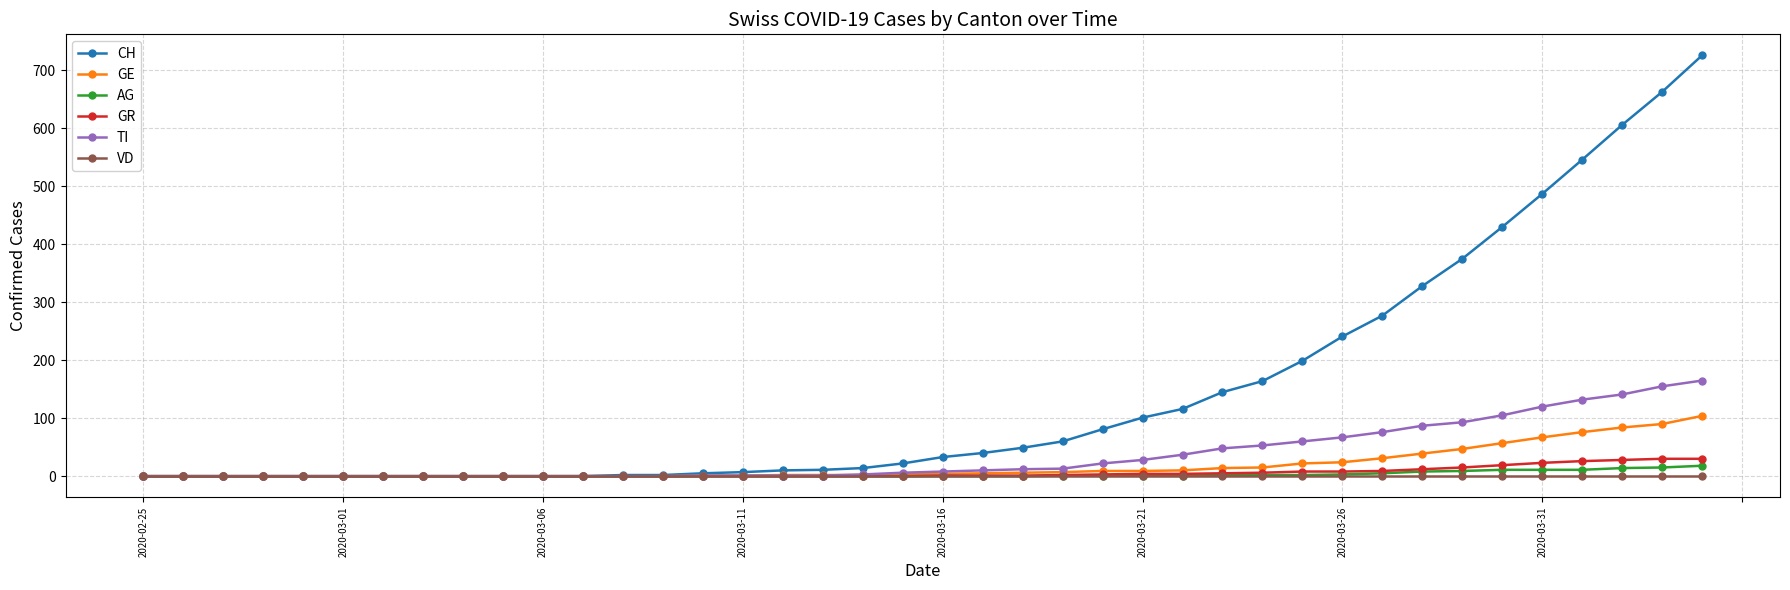

What is the maximum value for GR?

30